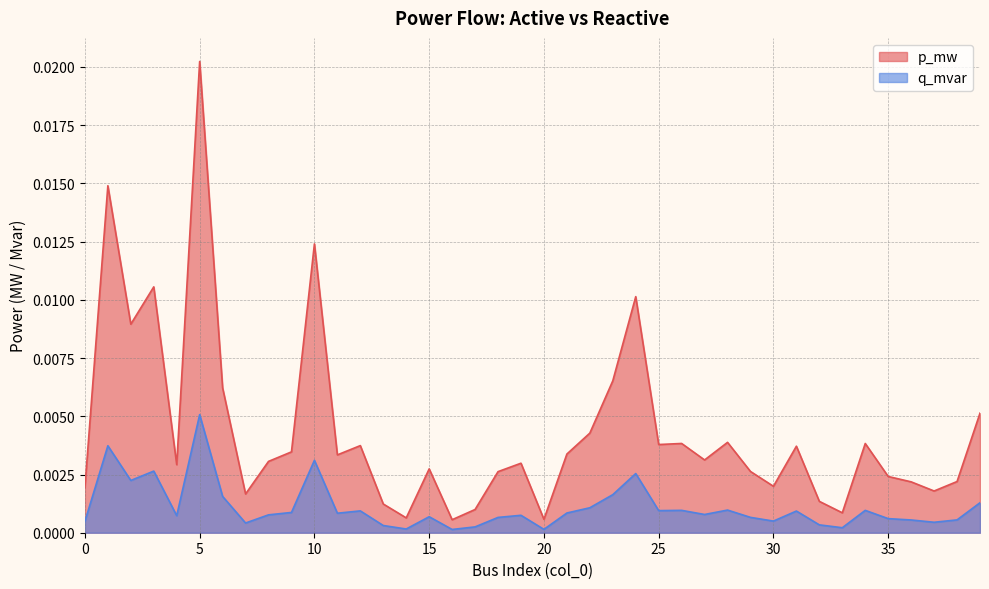

True or false: q_mvar and p_mw intersect in this chart.

False